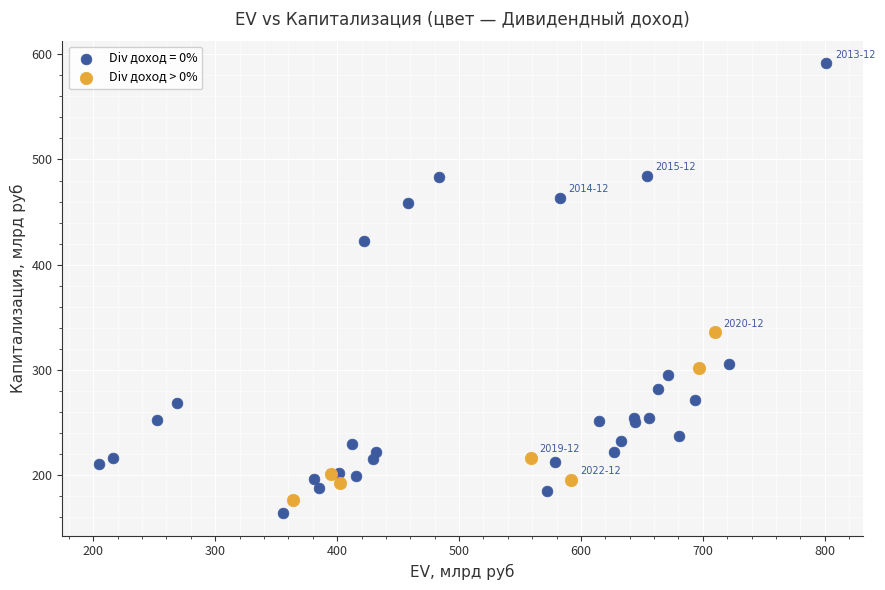

Which series reaches the maximum Y coordinate?

Div доход = 0%